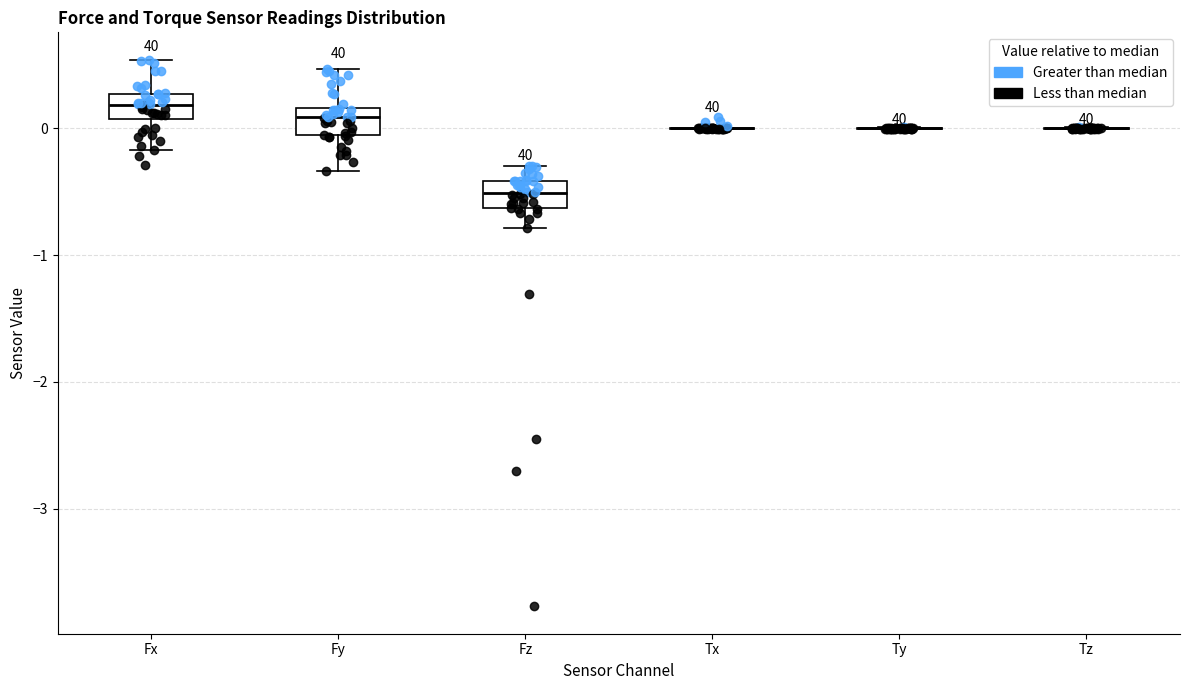

Where is the lower edge of the box for Fy on the y-axis? The values are not printed on the chart, so give them approximately, as read against the axis.

-0.1